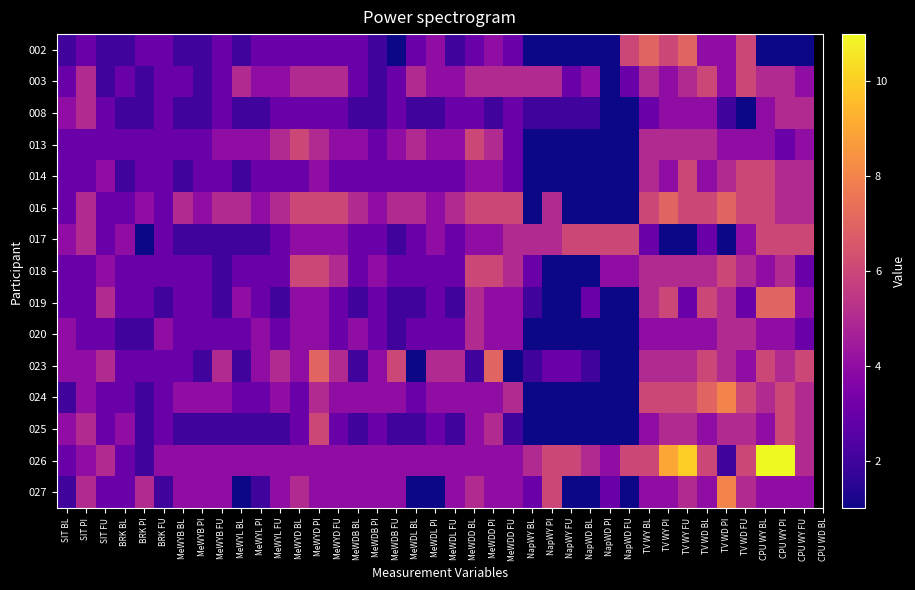

Which category has the highest value across all series?

CPU WY BL